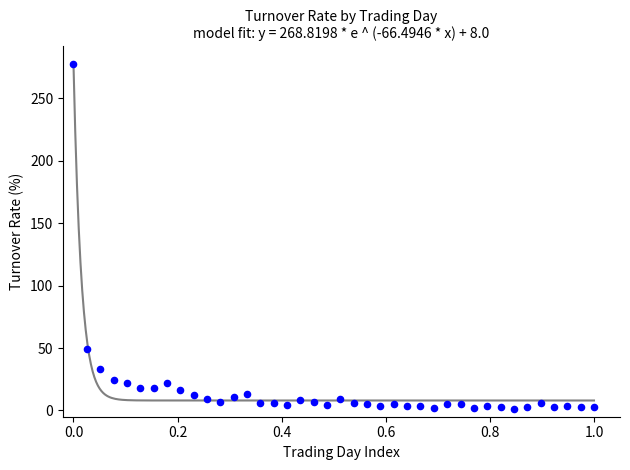

What is the range of X values (max minus min)?

1.0